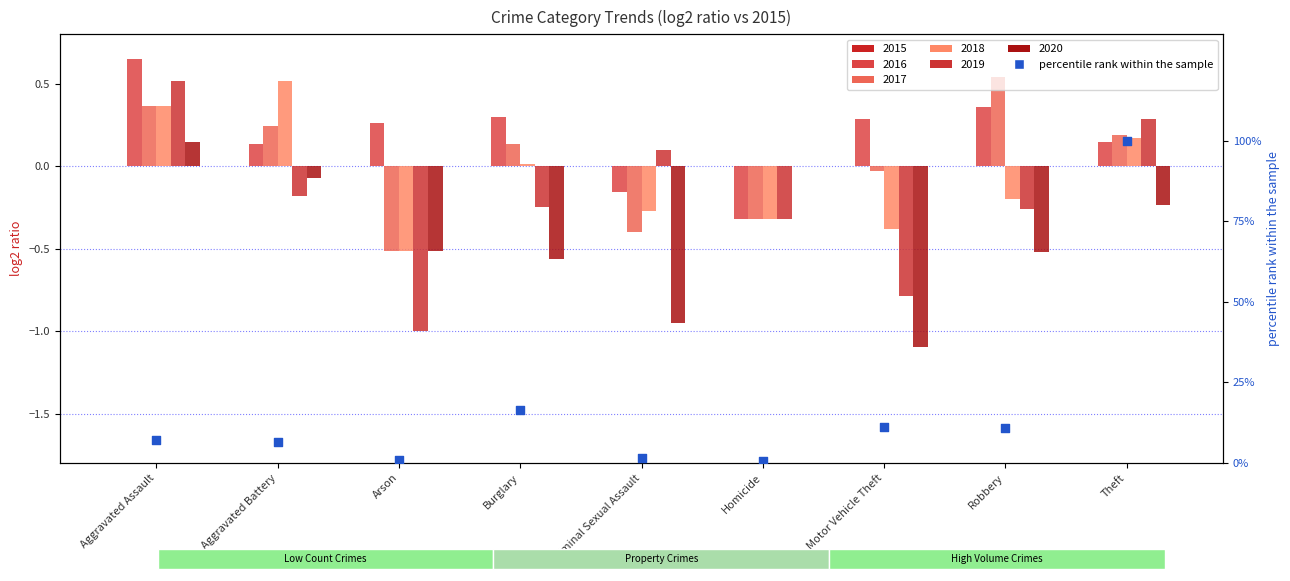

Which has a higher value, Aggravated Assault or Motor Vehicle Theft?

Motor Vehicle Theft